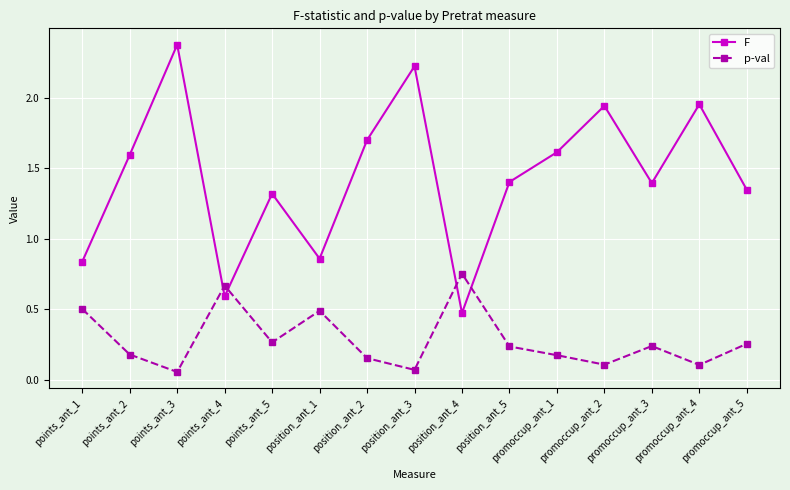

How many lines are shown in the chart?

2